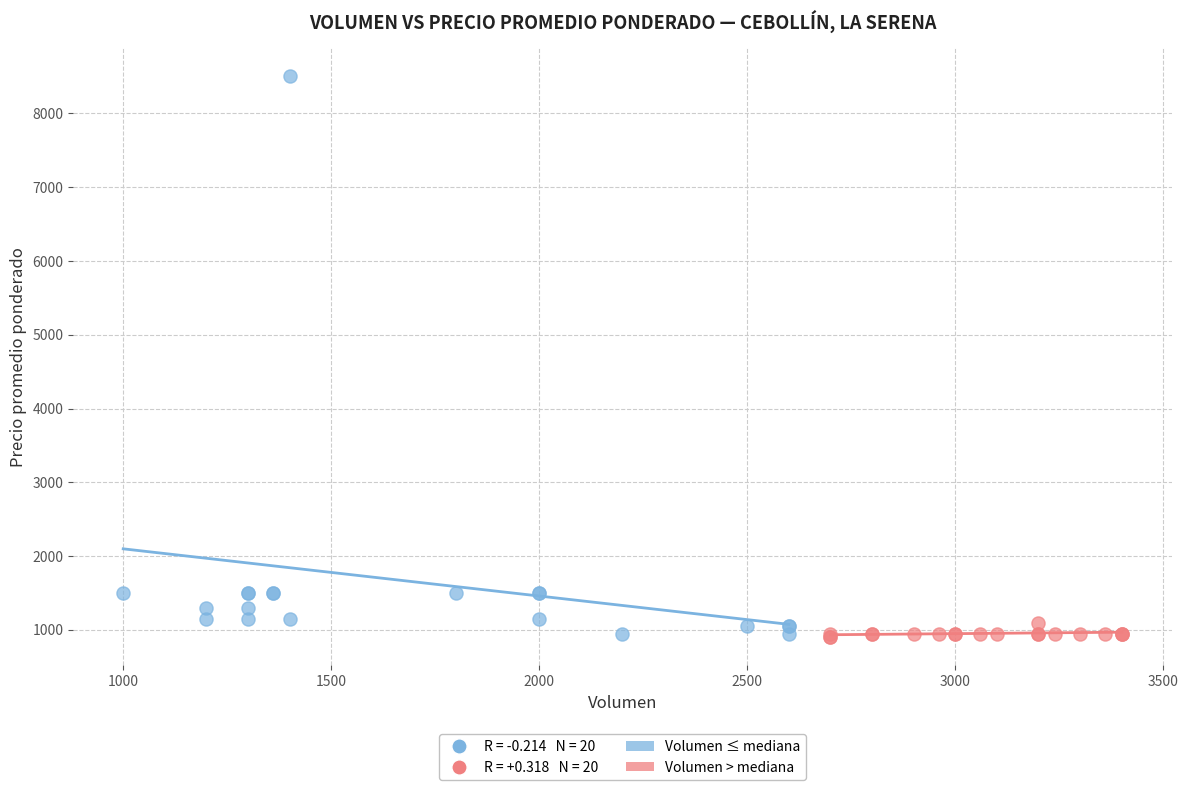

Which series reaches the maximum Y coordinate?

Volumen ≤ mediana